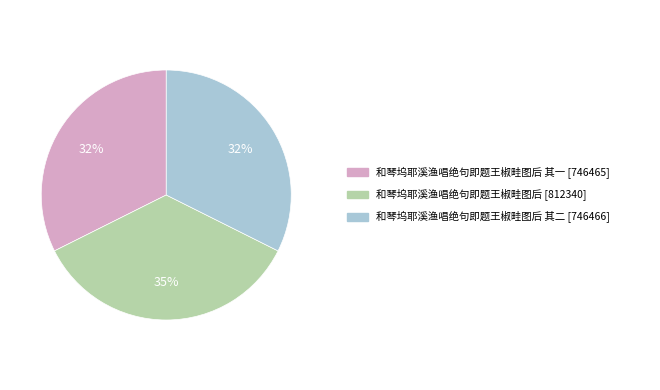

Count the number of slices in the pie.

3